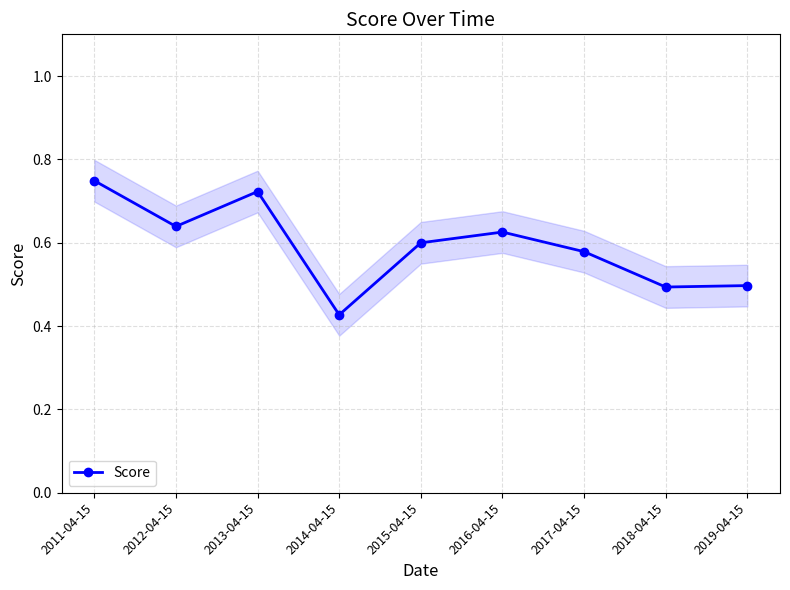

Reading left to right, extract all data points from this chart.

0.7	0.6	0.7	0.4	0.6	0.6	0.6	0.5	0.5